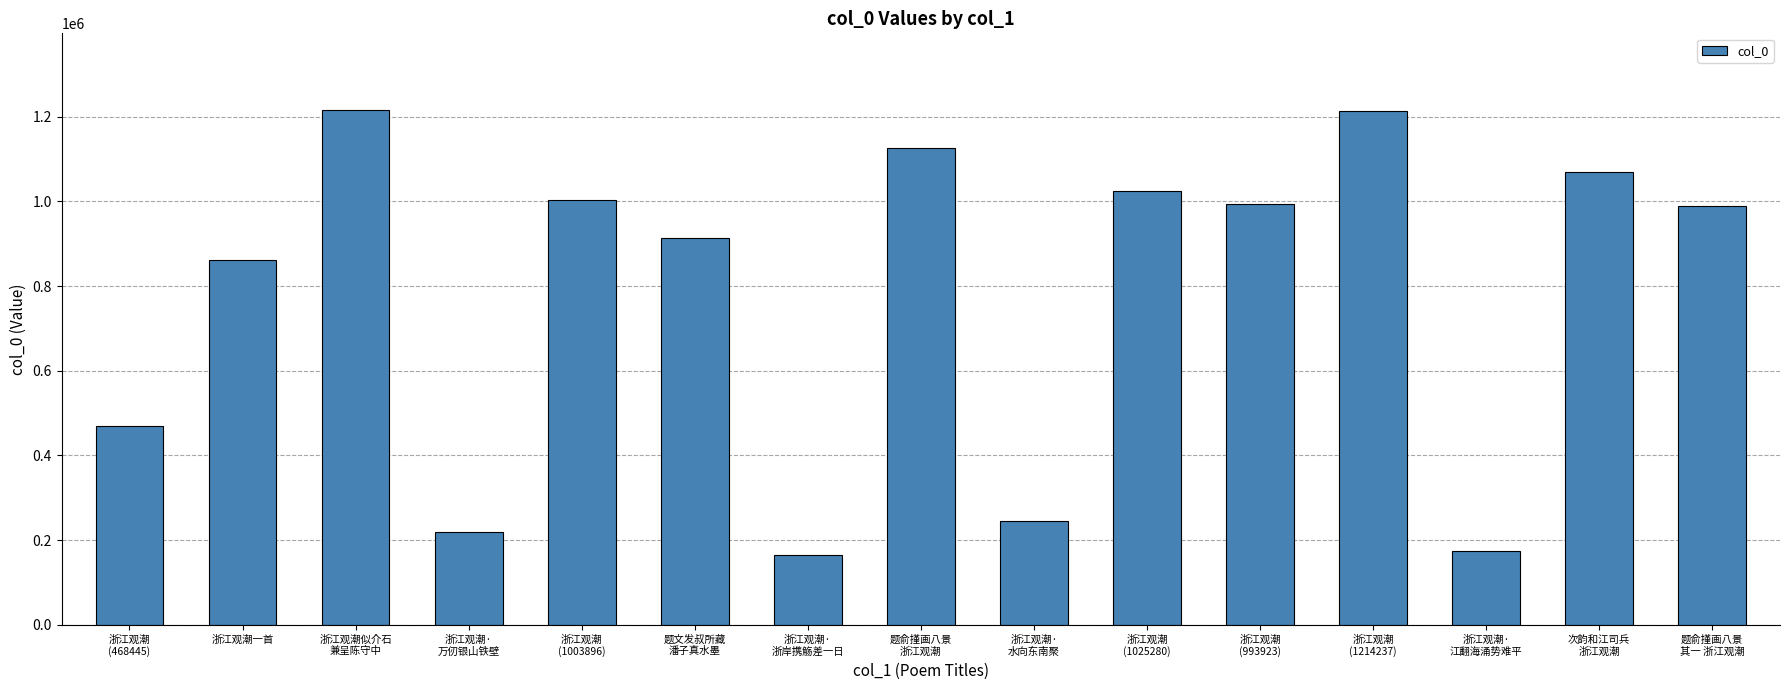

What is the average value?

778793